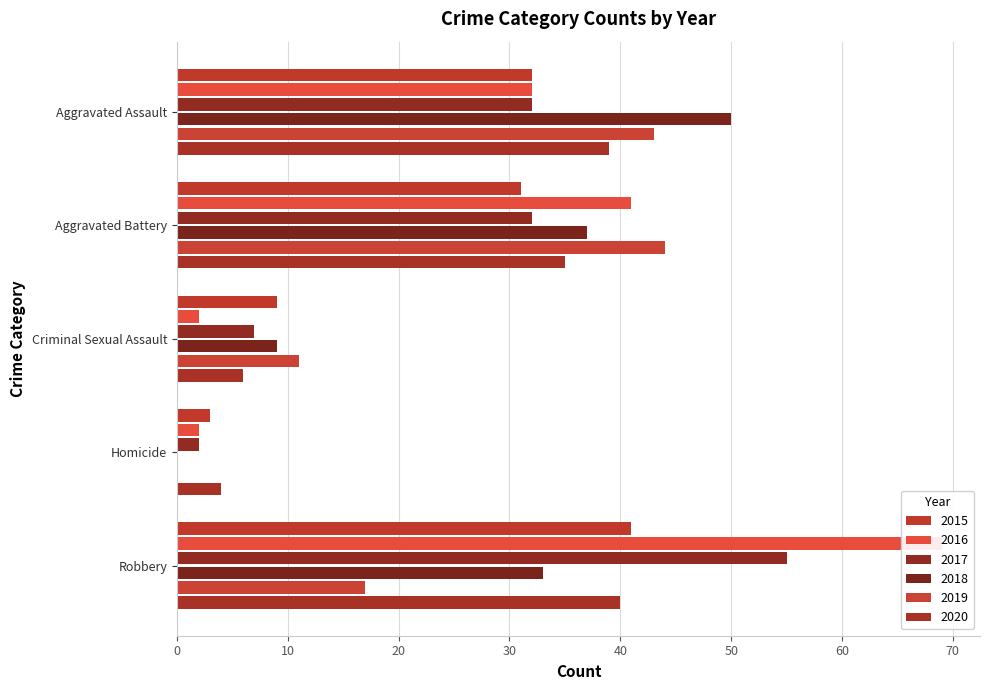

Reading right to left, extract all data points from this chart.

2015: 41	3	9	31	32
2016: 69	2	2	41	32
2017: 55	2	7	32	32
2018: 33	0	9	37	50
2019: 17	0	11	44	43
2020: 40	4	6	35	39